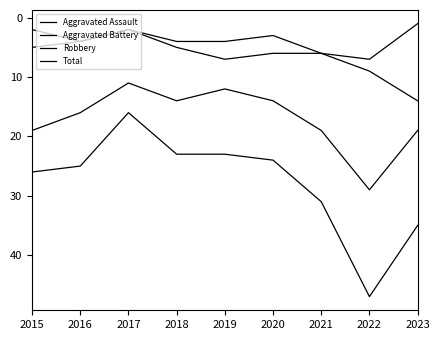

Where is the first local minimum for Aggravated Battery?

2017